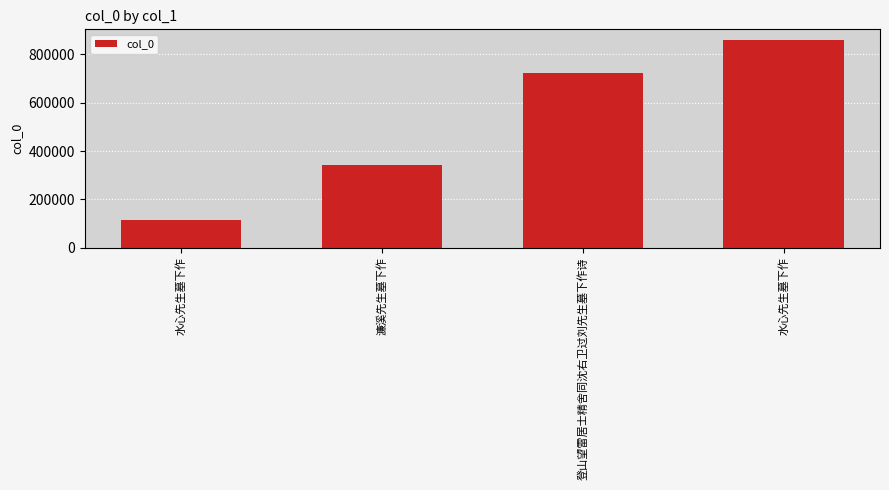

List the labels in order of value, largest first.

水心先生墓下作, 登山望雷居士精舍同沈右卫过刘先生墓下作诗, 濂溪先生墓下作, 水心先生墓下作